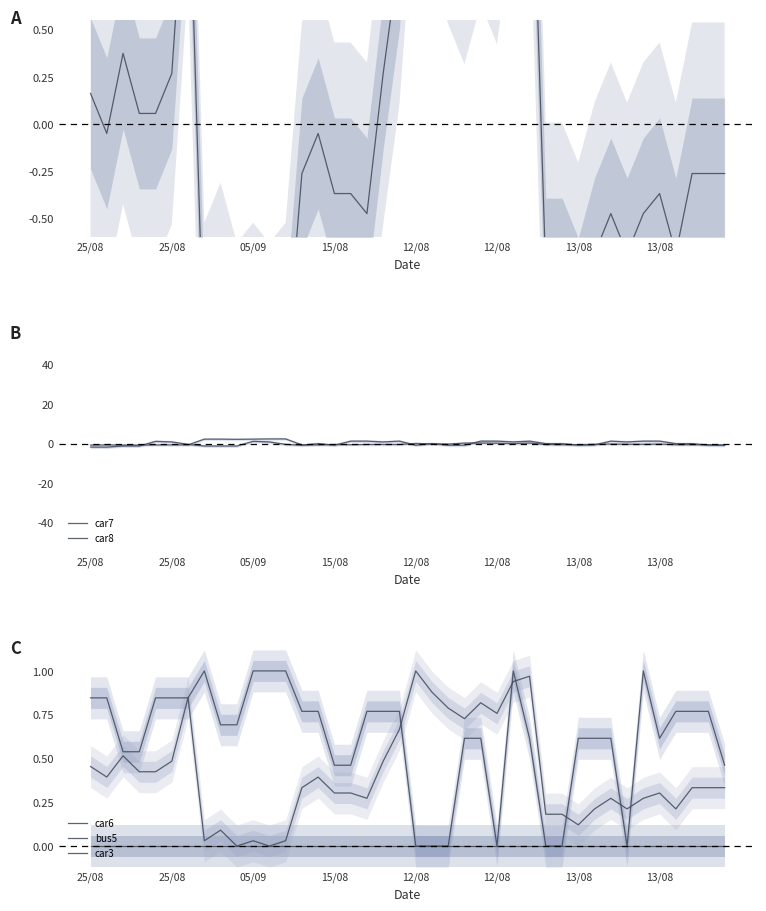

Rank the series by their maximum value, from highest to lowest.

car8, car7, car3, bus5, car6